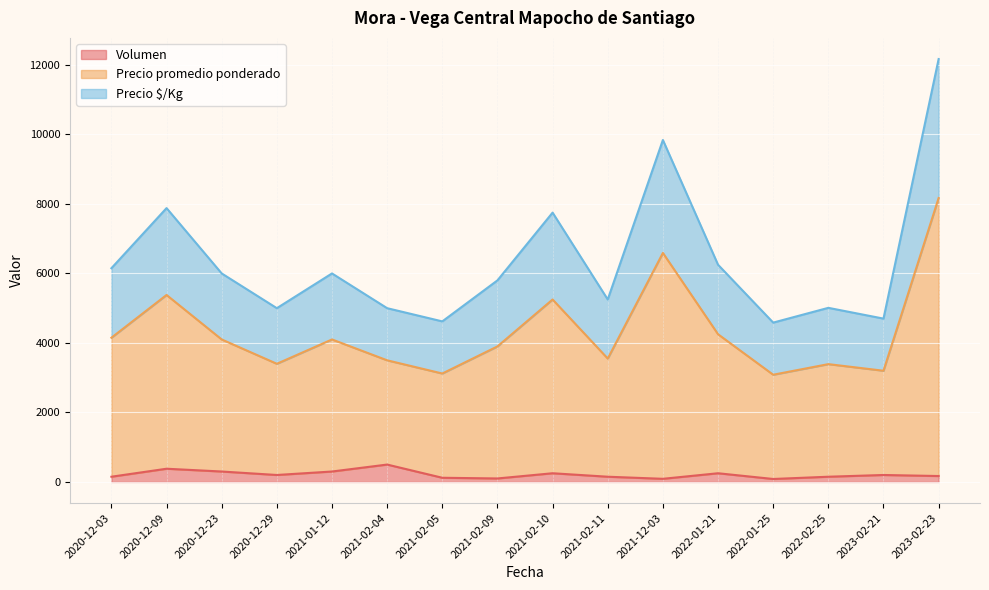

At which category is the sum across all series the highest?

2023-02-23